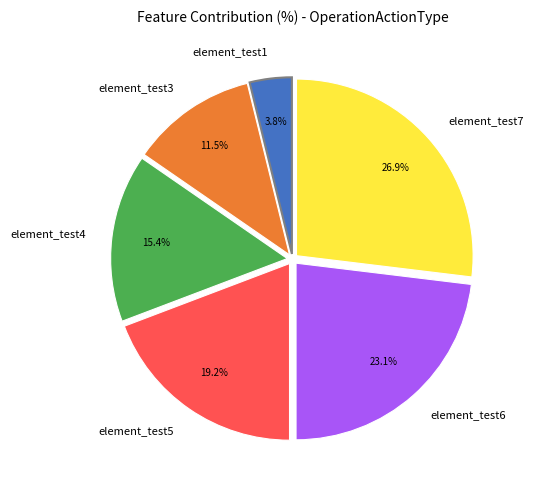

True or false: element_test1 accounts for 10% of the total.

False